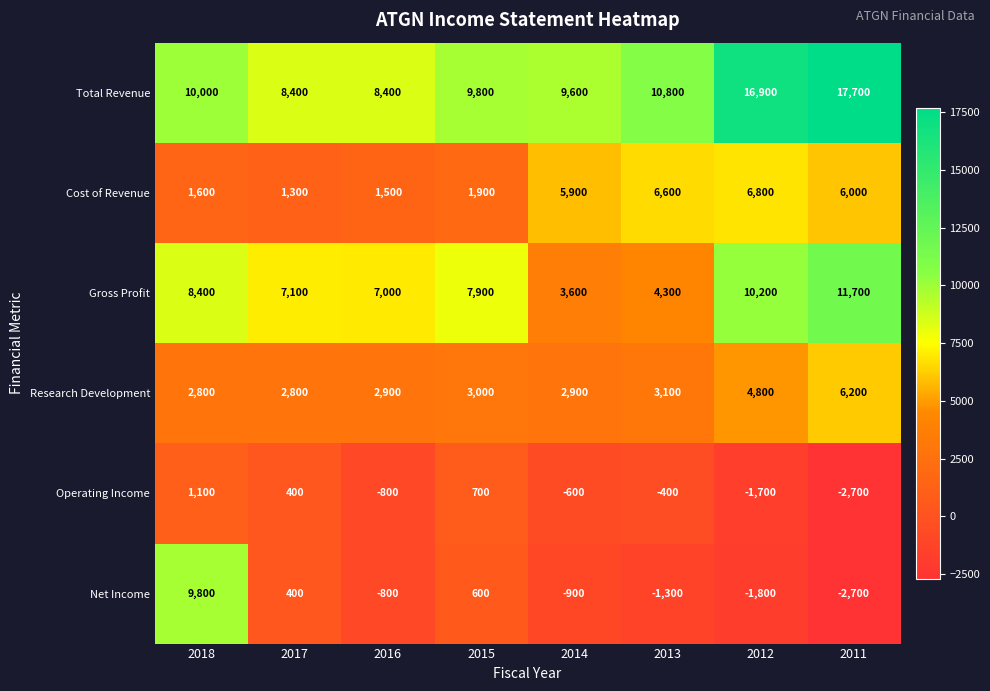

What value does the Cost of Revenue series have at 2017?

1300